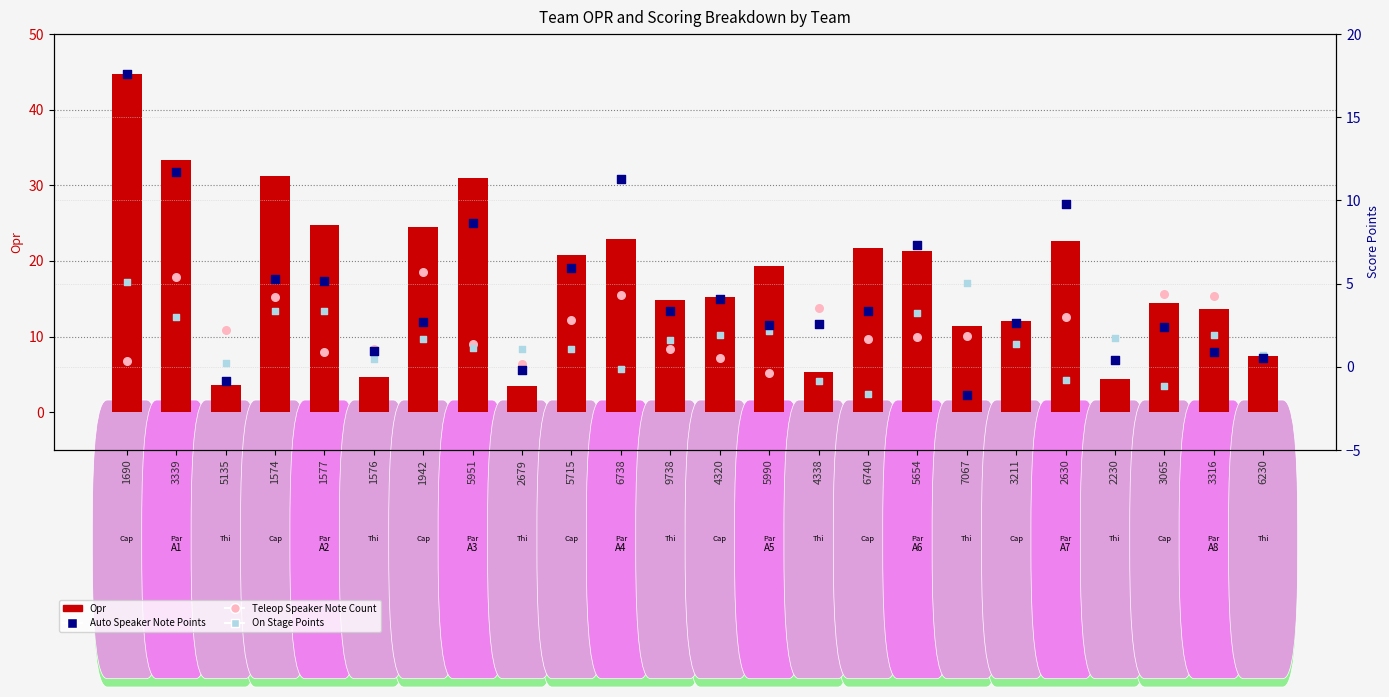

Which series has the largest total across all categories?

Opr